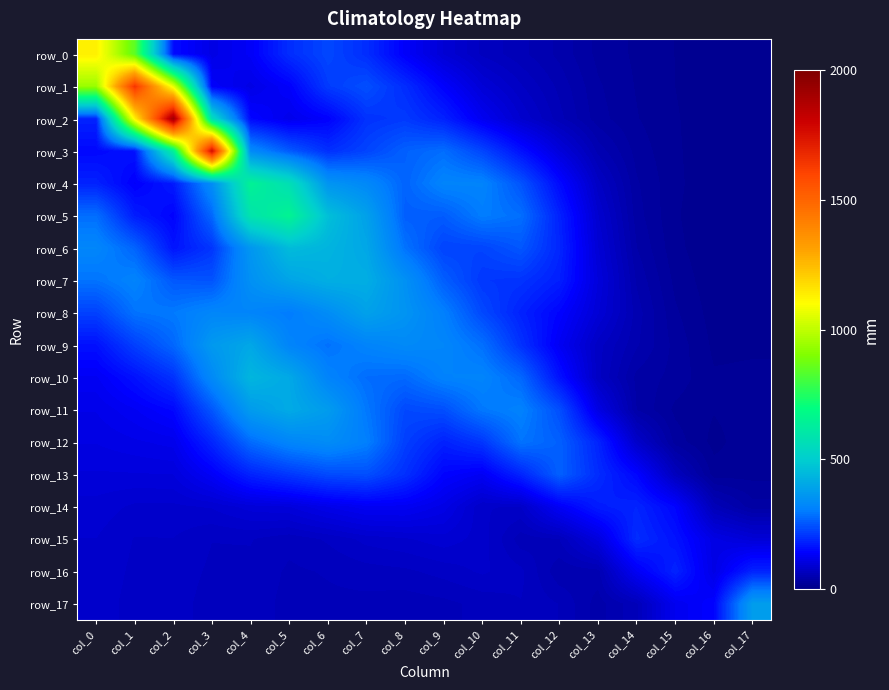

What is the approximate value of row_12 at col_1?

0.4